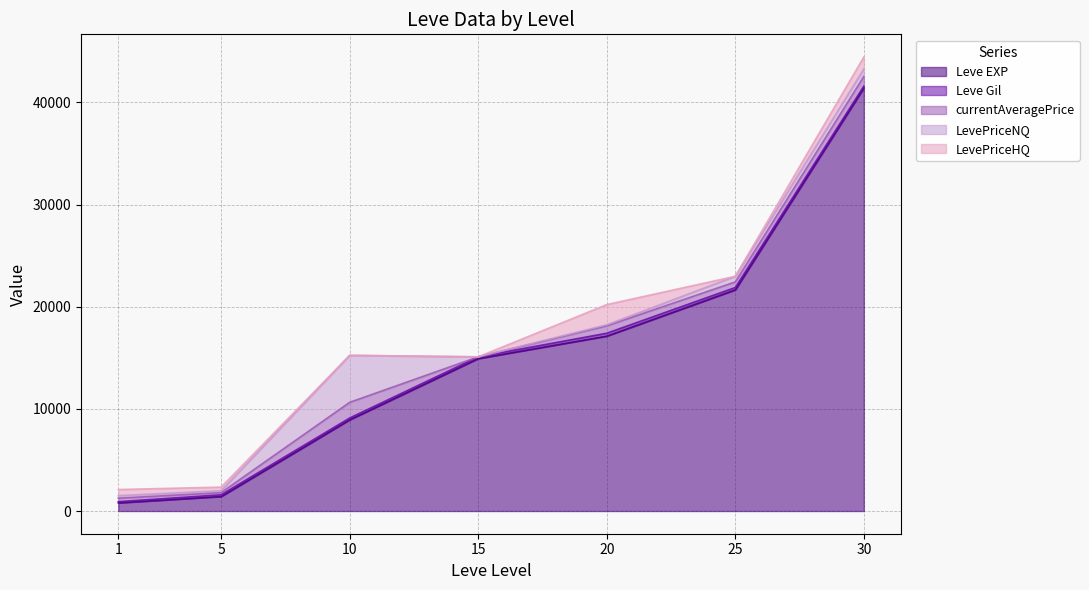

How many categories are shown in the chart?

7